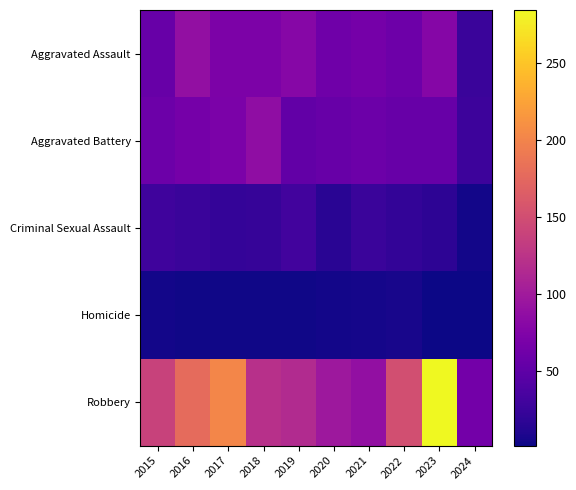

Reading left to right, list all the values displayed in this chart.

Aggravated Assault: 2015=56	2016=88	2017=72	2018=72	2019=80	2020=62	2021=66	2022=61	2023=79	2024=26
Aggravated Battery: 2015=60	2016=66	2017=71	2018=86	2019=53	2020=57	2021=60	2022=56	2023=56	2024=28
Criminal Sexual Assault: 2015=29	2016=26	2017=22	2018=24	2019=31	2020=16	2021=26	2022=21	2023=18	2024=5
Homicide: 2015=5	2016=4	2017=4	2018=4	2019=4	2020=5	2021=6	2022=7	2023=3	2024=2
Robbery: 2015=139	2016=178	2017=202	2018=121	2019=116	2020=97	2021=88	2022=151	2023=284	2024=65